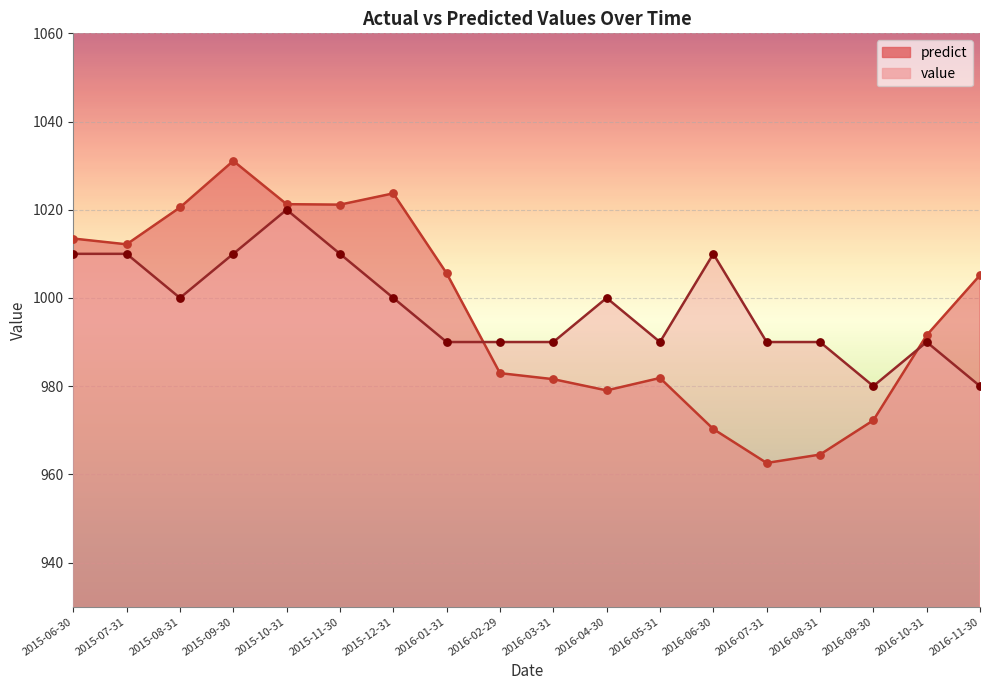

What is the total value across all series at 2016-04-30?

1979.0